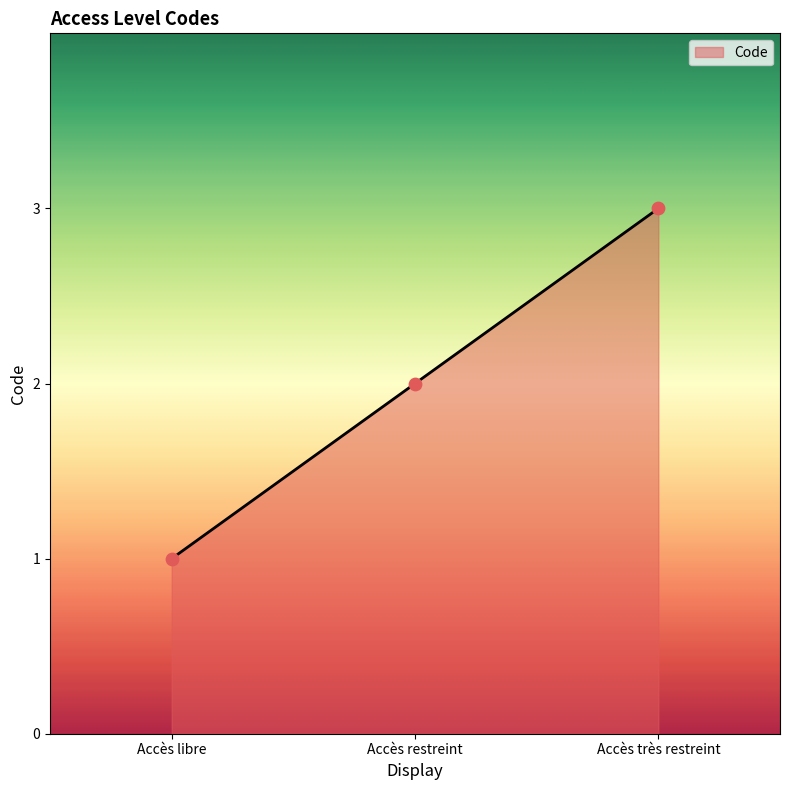

What is the change in value from Accès restreint to Accès très restreint?

+1